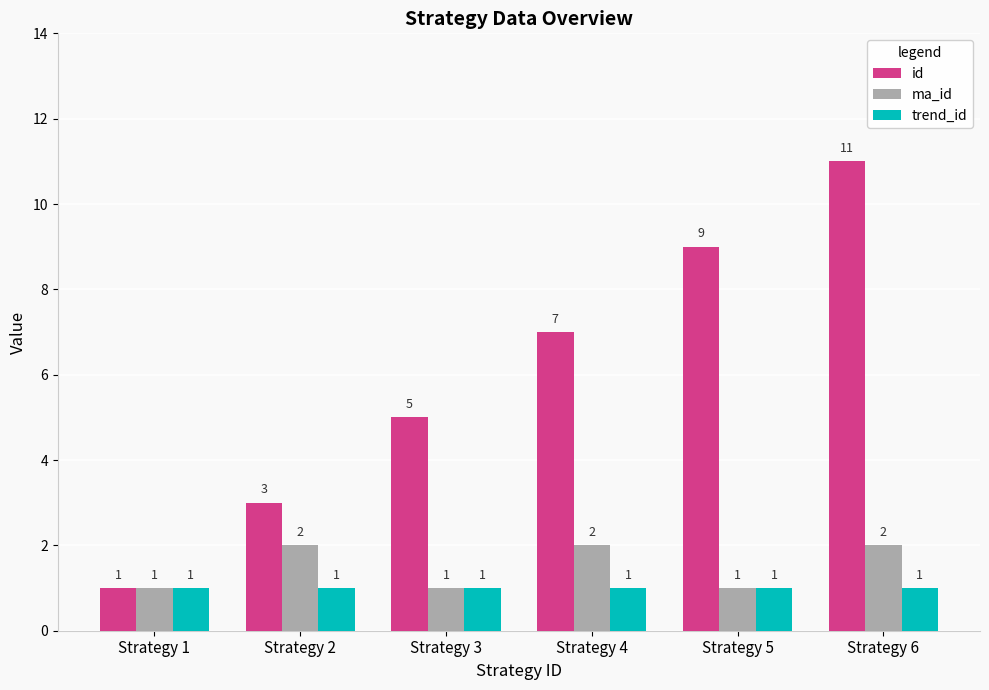

Which series has the largest range (max minus min)?

id